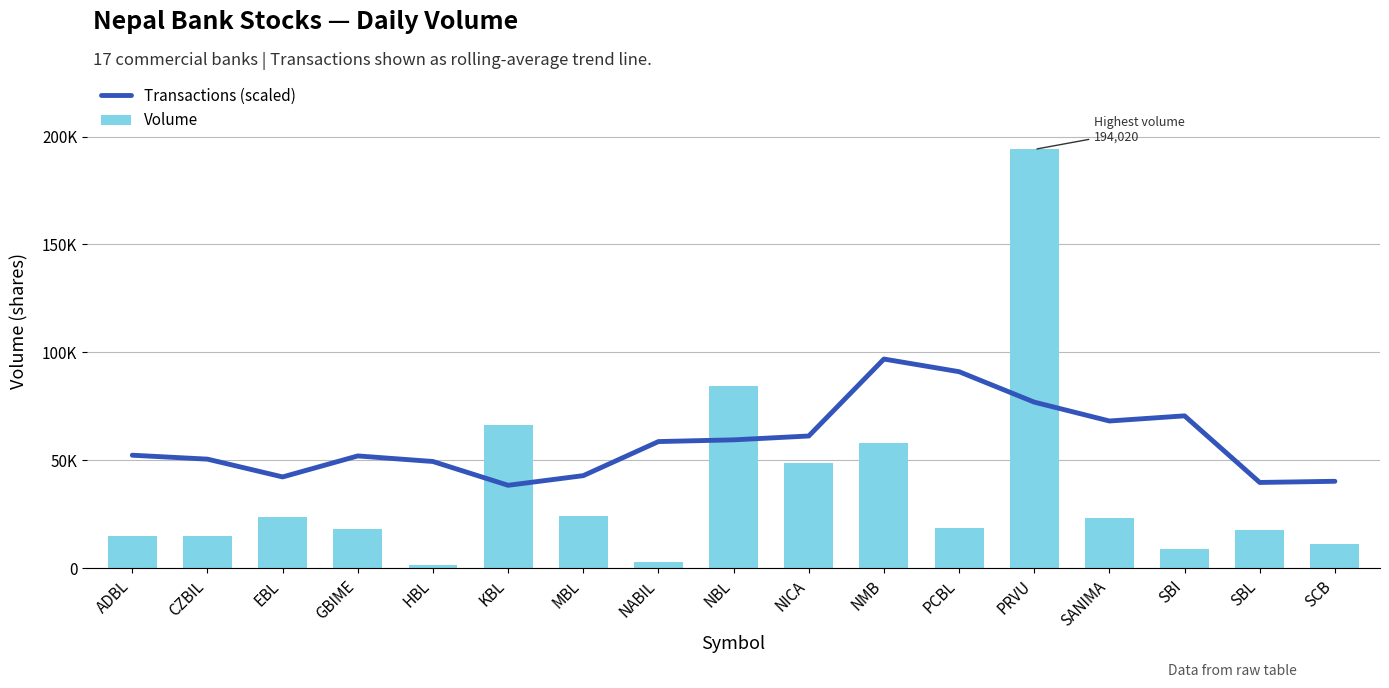

Rank the series by their average value, from highest to lowest.

Transactions (scaled), Volume